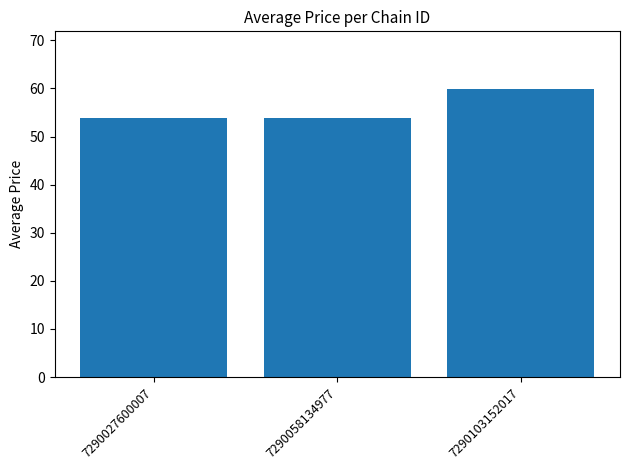

What is the sum of the values at 7290103152017 and 7290027600007?

113.8